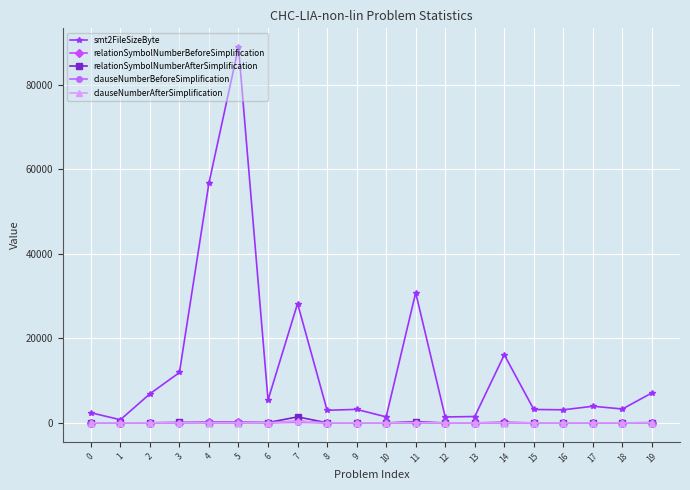

What are all the series names shown in the legend?

smt2FileSizeByte, relationSymbolNumberBeforeSimplification, relationSymbolNumberAfterSimplification, clauseNumberBeforeSimplification, clauseNumberAfterSimplification